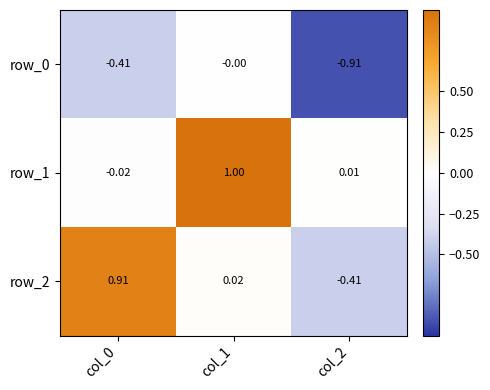

Is the value of row_0 at col_1 greater than the value of row_1 at col_1?

No